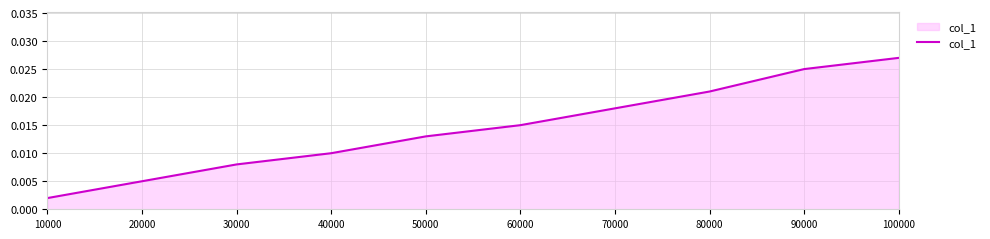

Rank the categories by value from highest to lowest.

100000, 90000, 80000, 70000, 60000, 50000, 40000, 30000, 20000, 10000